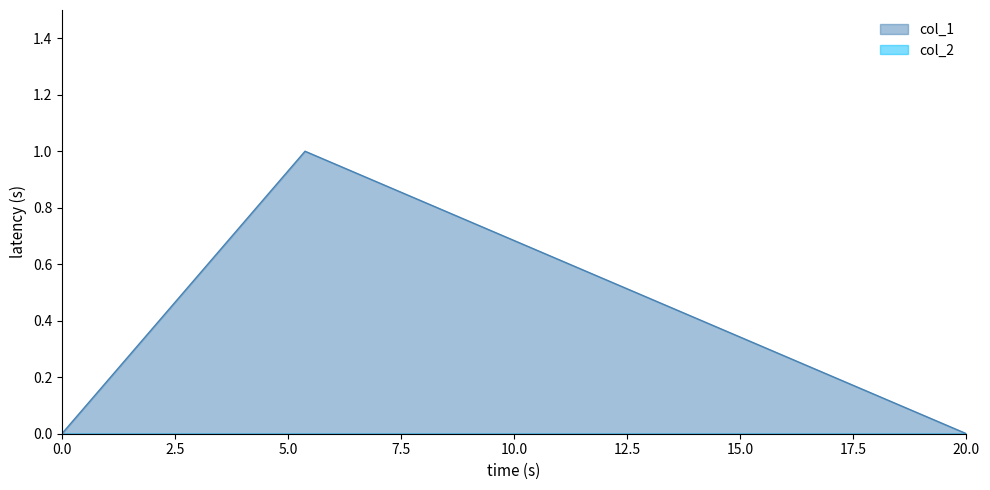

Which series has the widest spread of values?

col_1